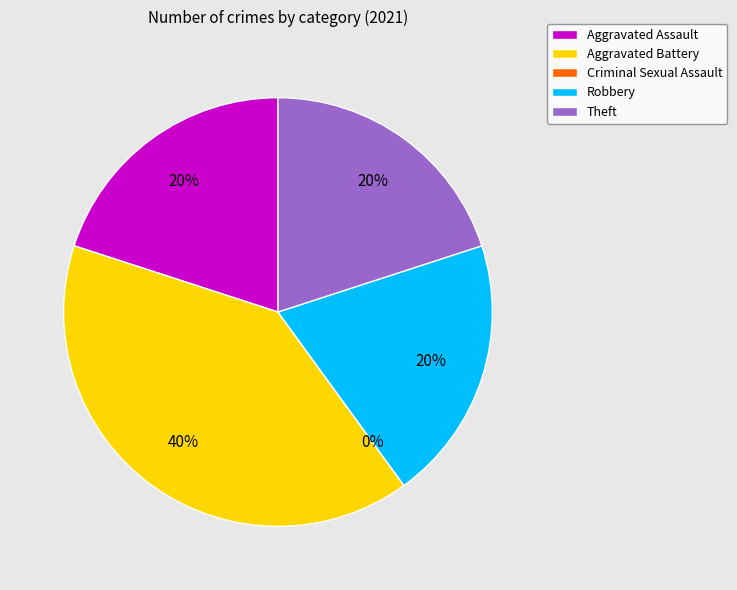

Which category has the smallest portion of the pie?

Criminal Sexual Assault